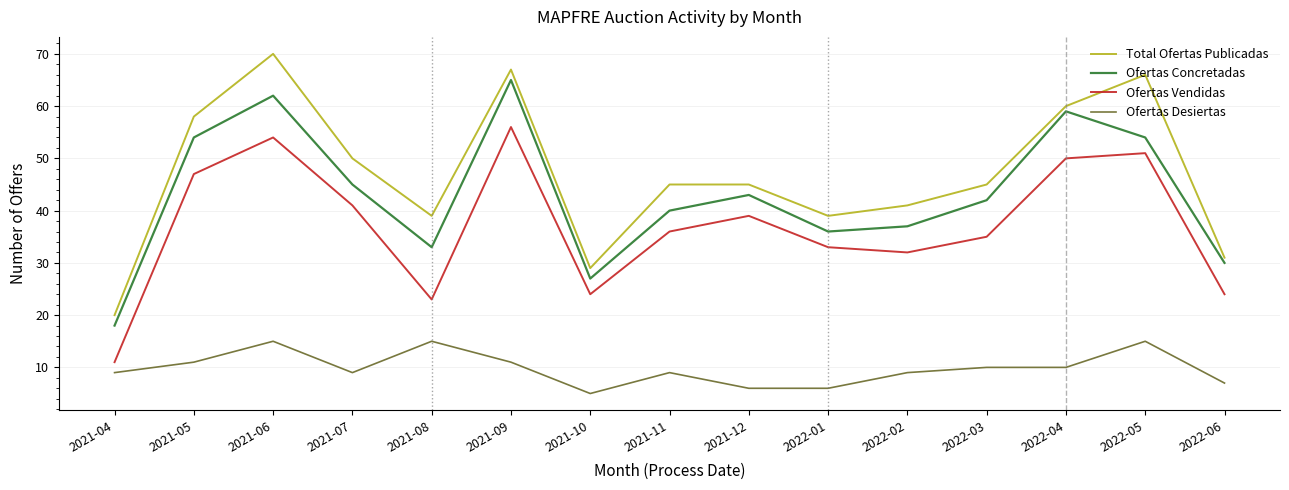

Rank the series at 2021-04 from highest to lowest value.

Total Ofertas Publicadas, Ofertas Concretadas, Ofertas Vendidas, Ofertas Desiertas